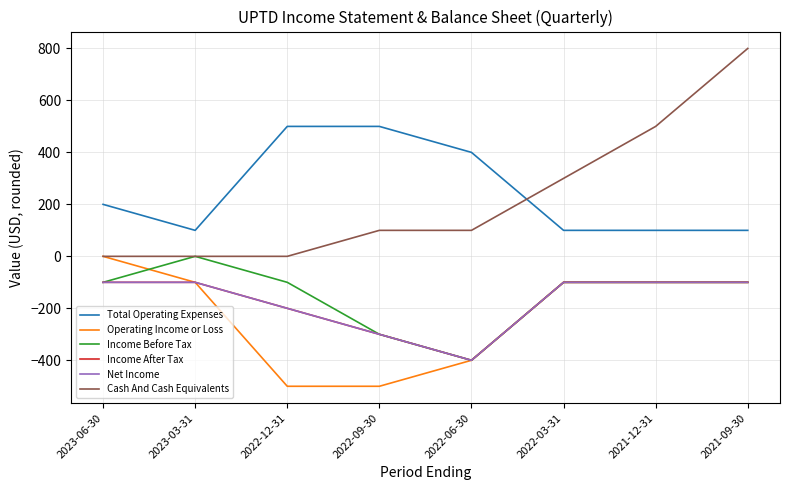

At which category does Income After Tax reach its first local valley?

2022-06-30